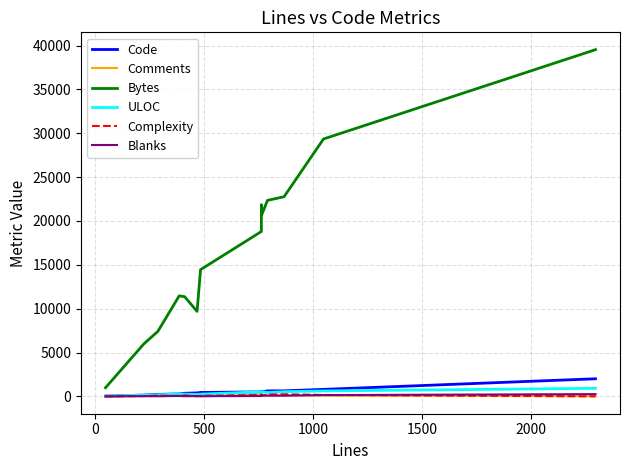

Is it true that Complexity equals 276 at 7?

False